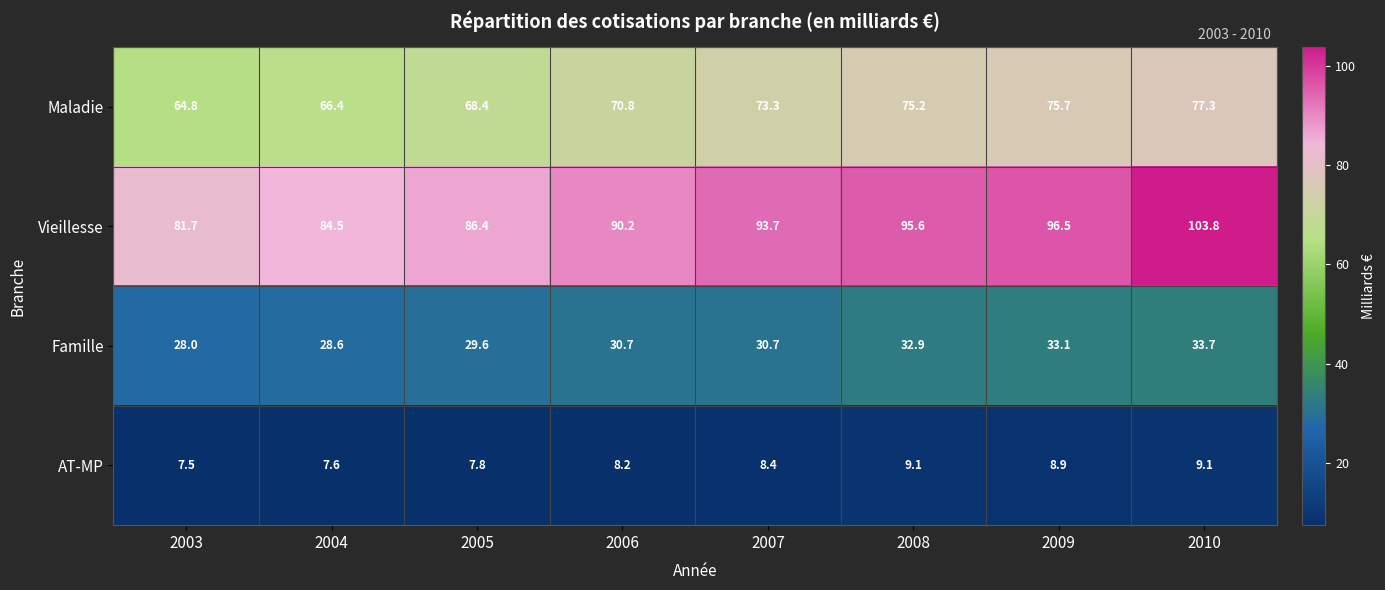

How many categories are shown in the chart?

8